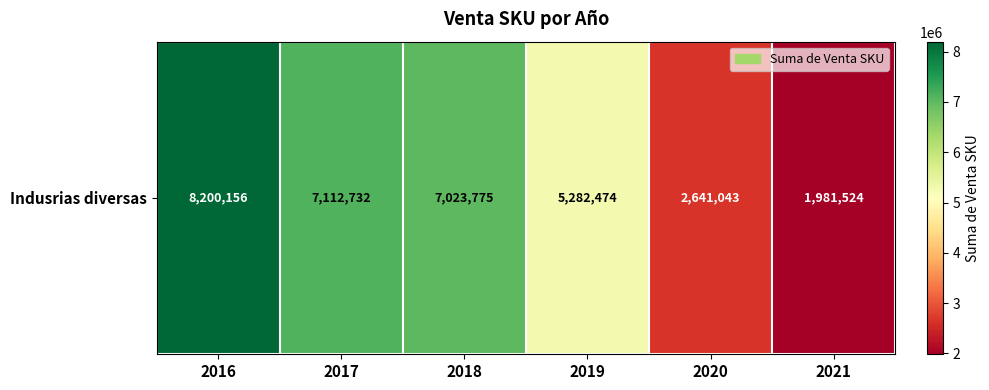

What is the smallest value displayed?

1981524.5